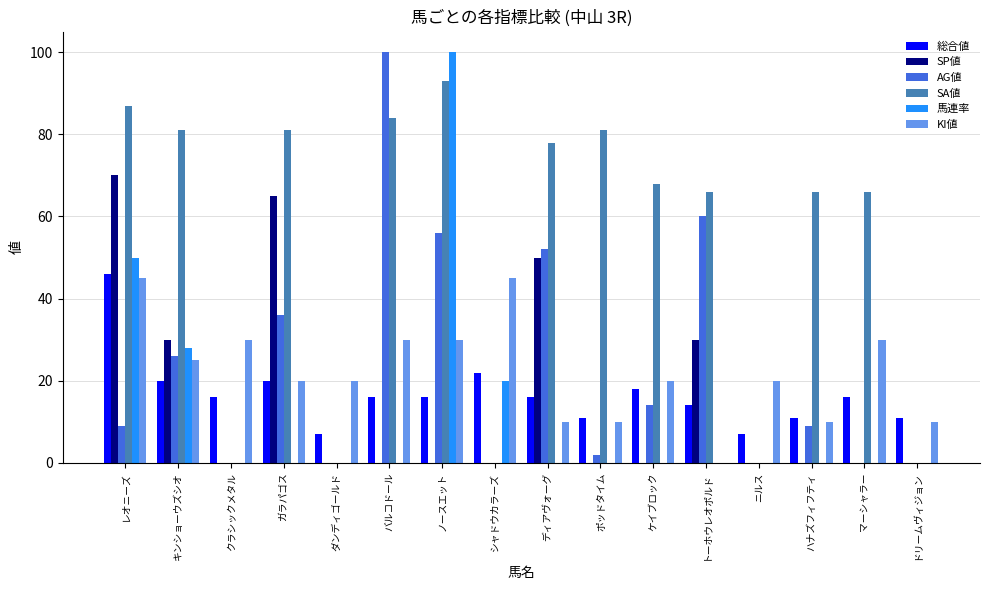

What is the total value across all series at クラシックメタル?

46